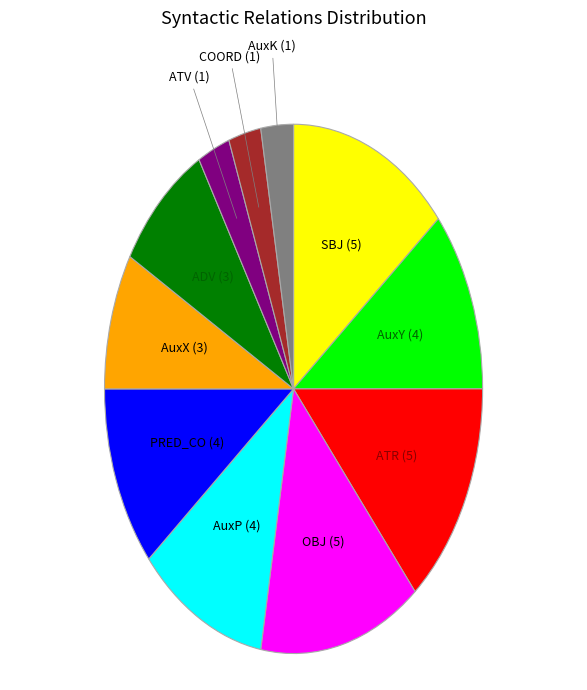

Is there any slice that represents more than half of the pie?

No